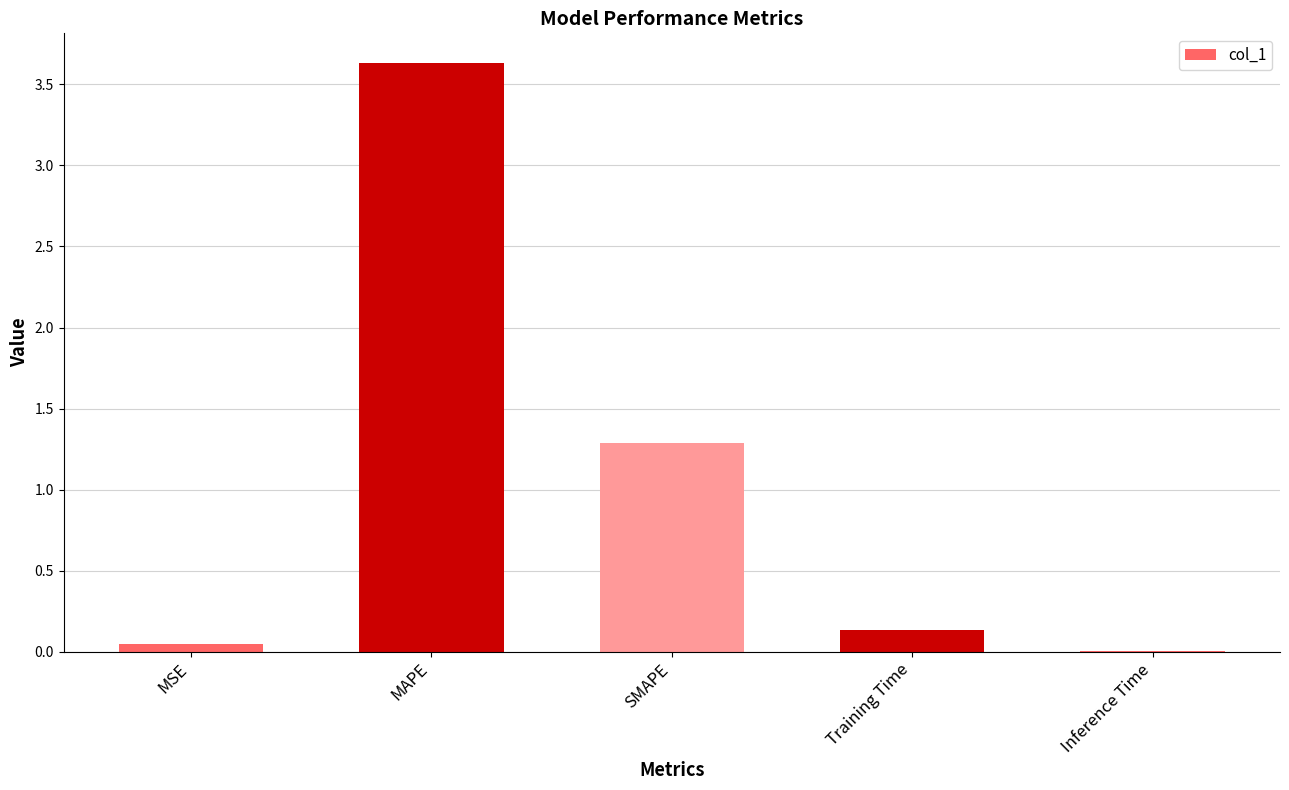

What is the sum of all values?

5.1